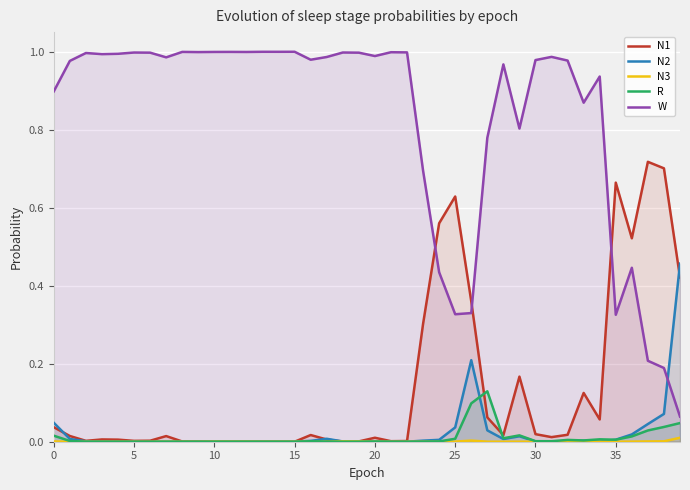

Is it true that N1 equals 0.0 at 10?

True